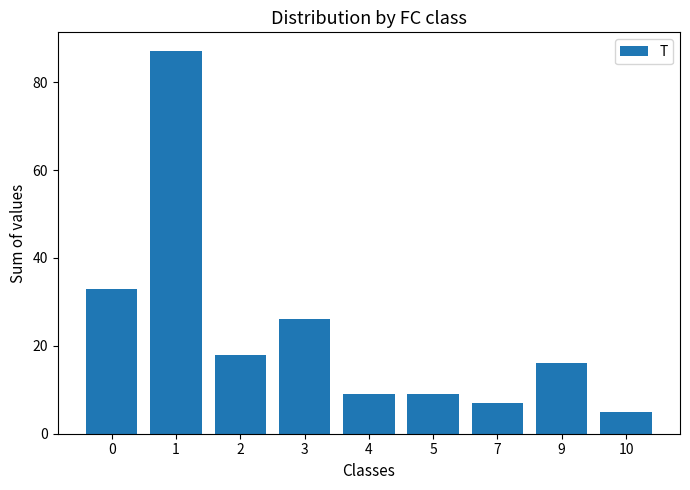

Which label corresponds to the largest value in the chart?

1